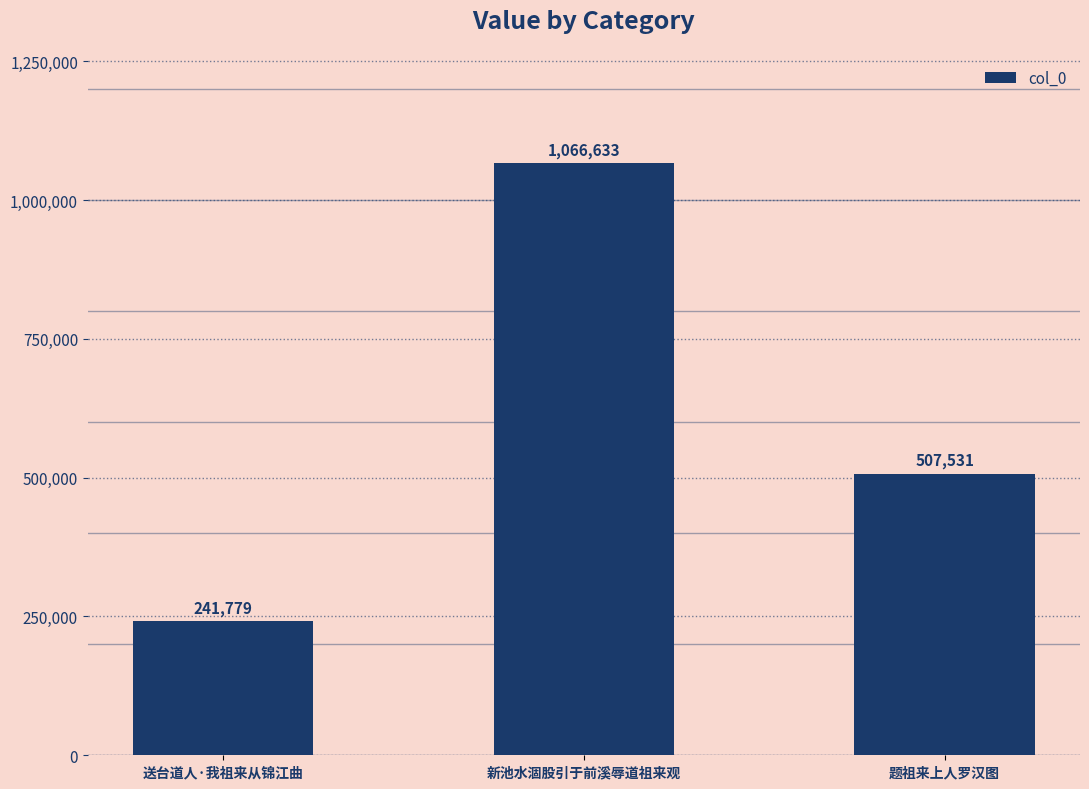

Count the number of categories in the chart.

3